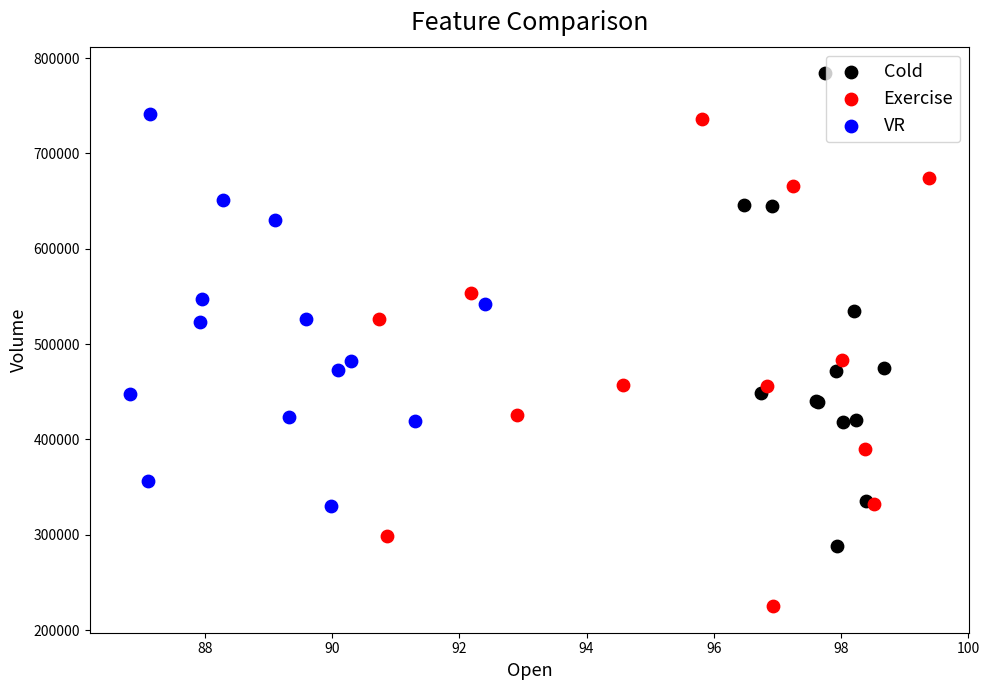

Which series reaches the minimum Y coordinate?

Exercise